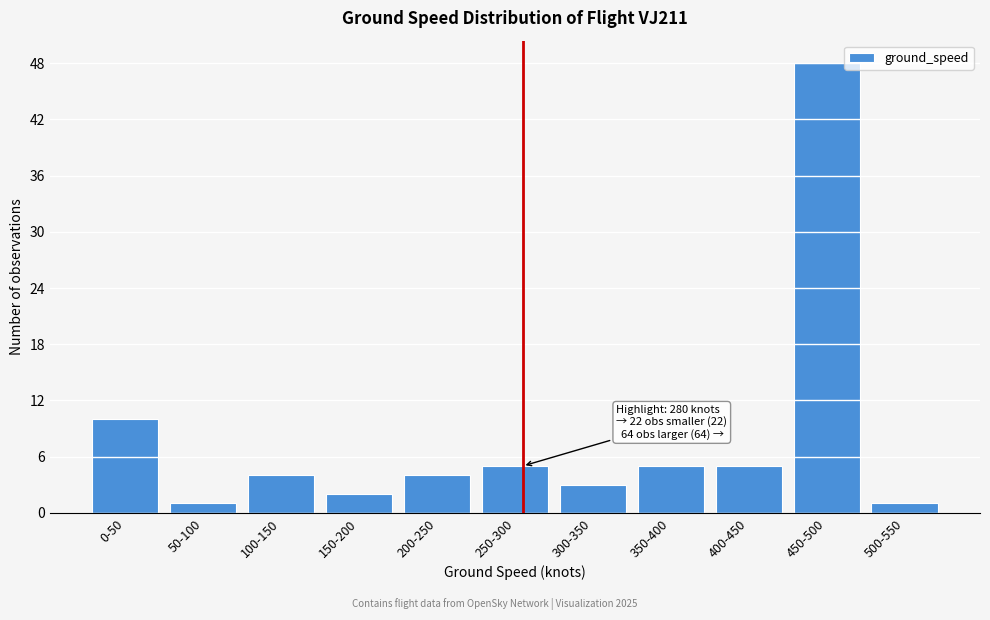

Reading left to right, transcribe all the data shown in this chart.

0-50=10	50-100=1	100-150=4	150-200=2	200-250=4	250-300=5	300-350=3	350-400=5	400-450=5	450-500=48	500-550=1